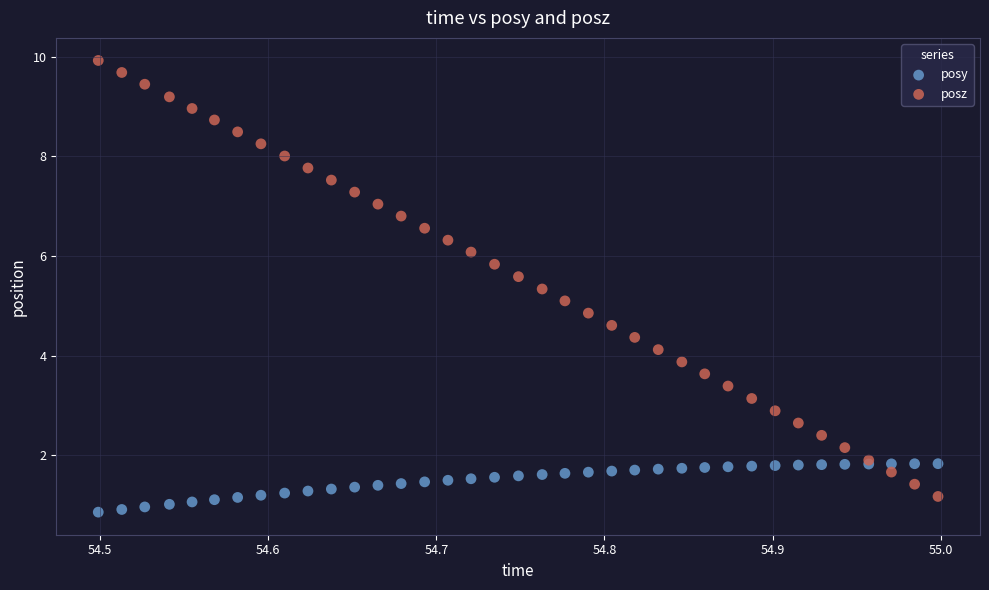

What is the X range (max minus min) for the scatter plot?

0.5